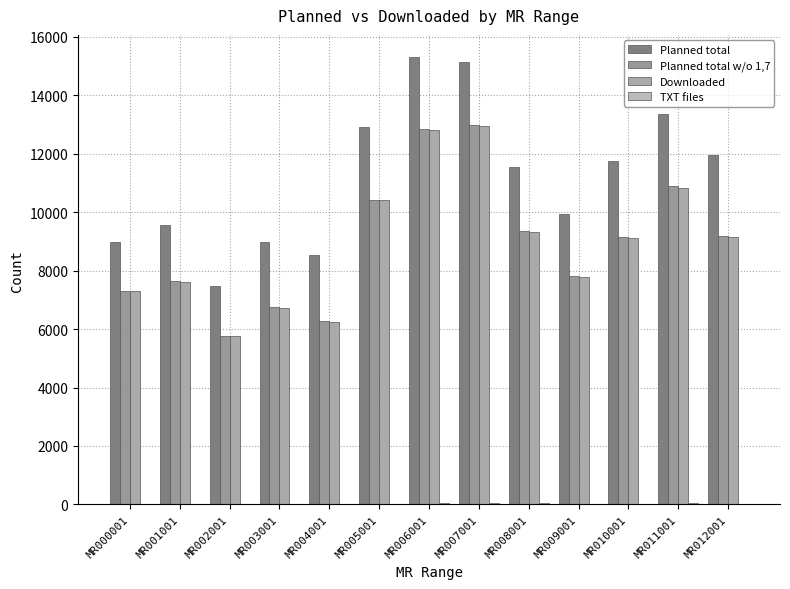

Are the bars grouped side by side (vs. stacked)?

Yes